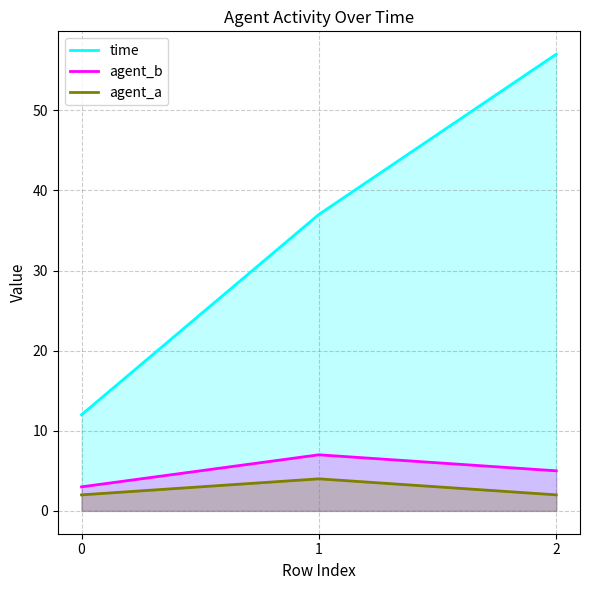

Which series has the largest total across all categories?

time